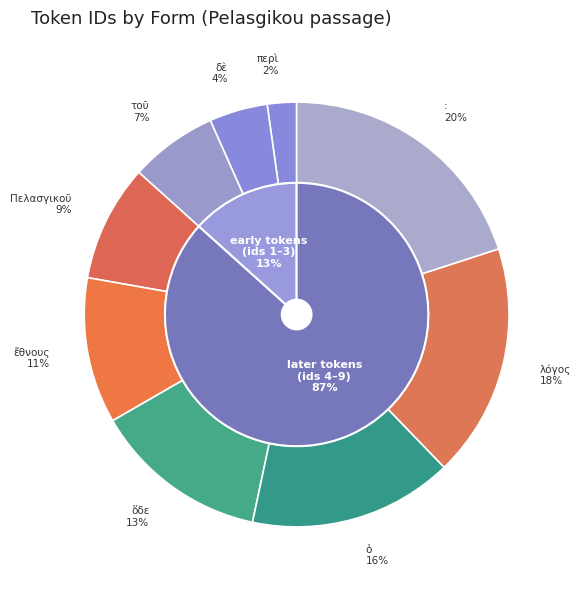

Between ἔθνους and :, which is larger?

: